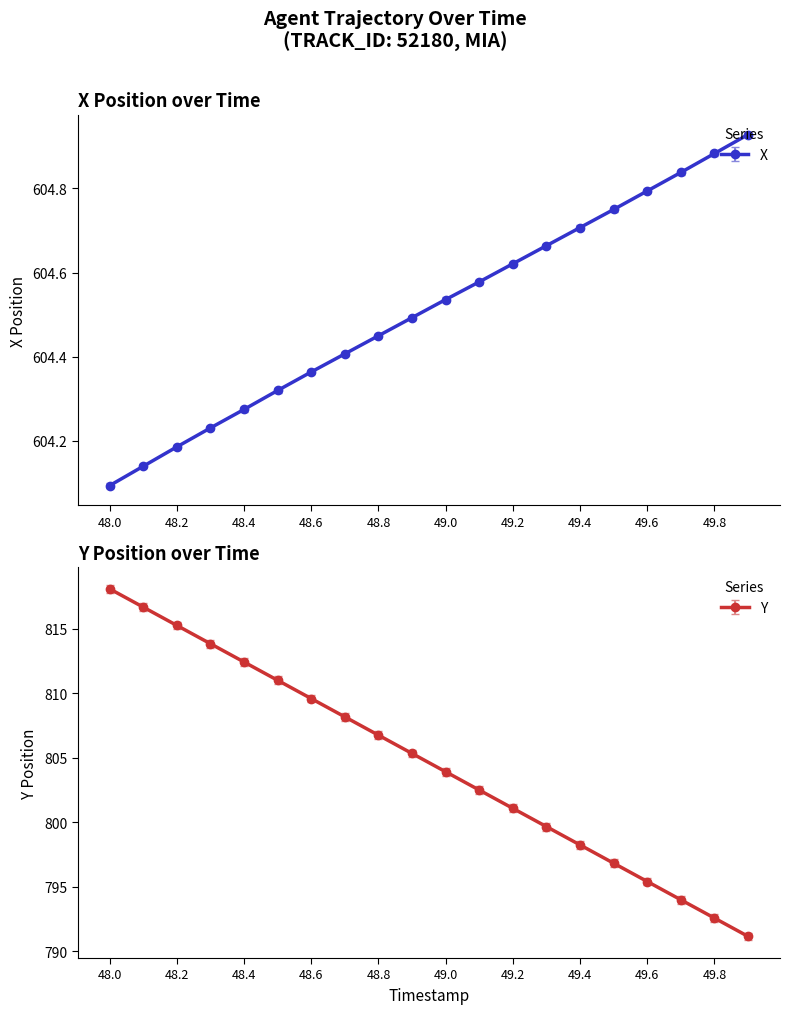

Rank the categories by X value from lowest to highest.

48.0, 48.1, 48.2, 48.3, 48.4, 48.5, 48.6, 48.7, 48.8, 48.9, 49.0, 49.1, 49.2, 49.3, 49.4, 49.5, 49.6, 49.7, 49.8, 49.9